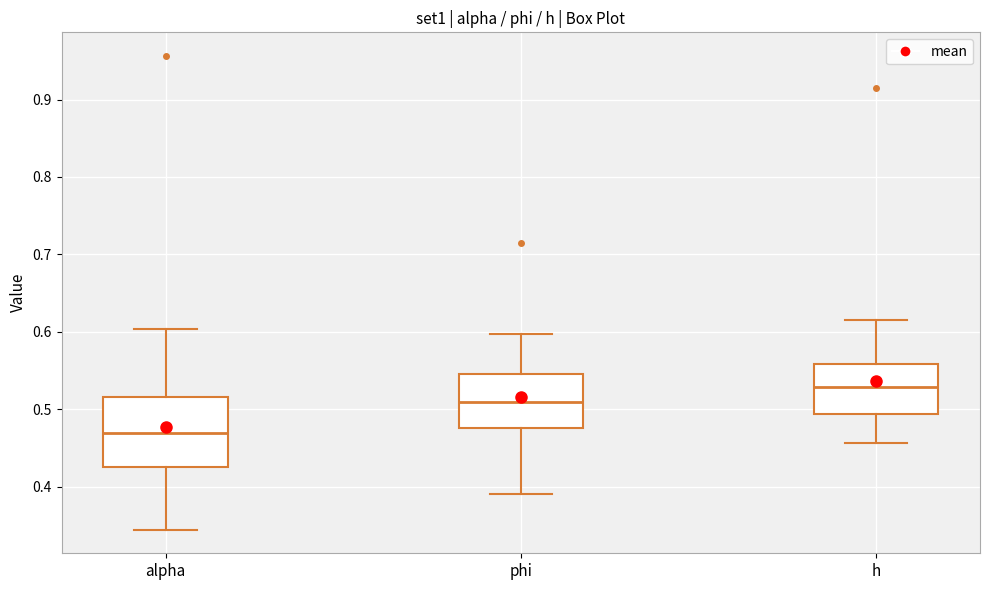

Which box is the tallest, from its lower edge to its upper edge?

alpha